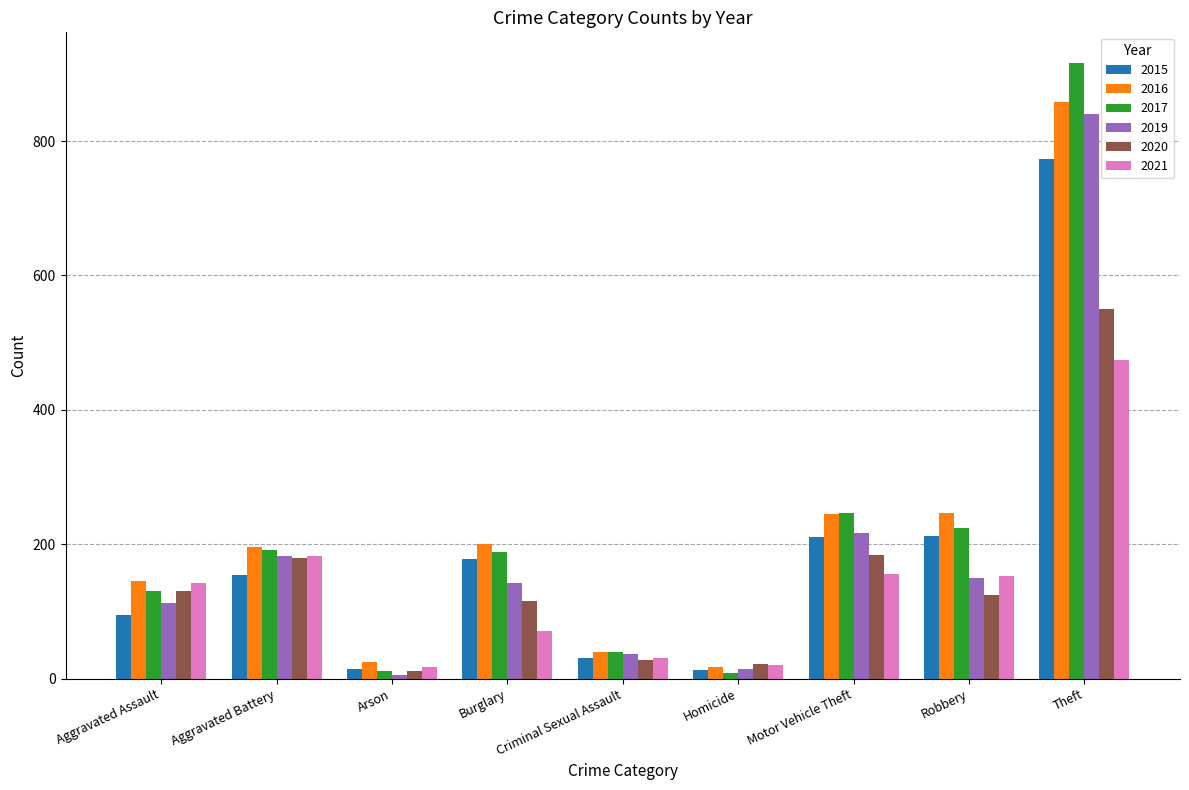

What value does the 2020 series have at Aggravated Battery, to the nearest 10?

180